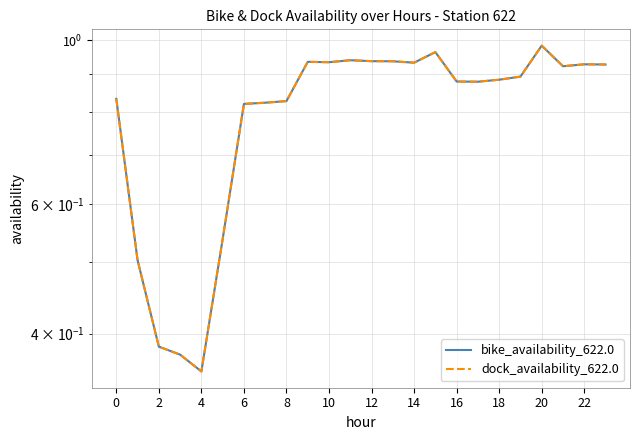

At 22, list the series in order from largest to smallest.

bike_availability_622.0, dock_availability_622.0